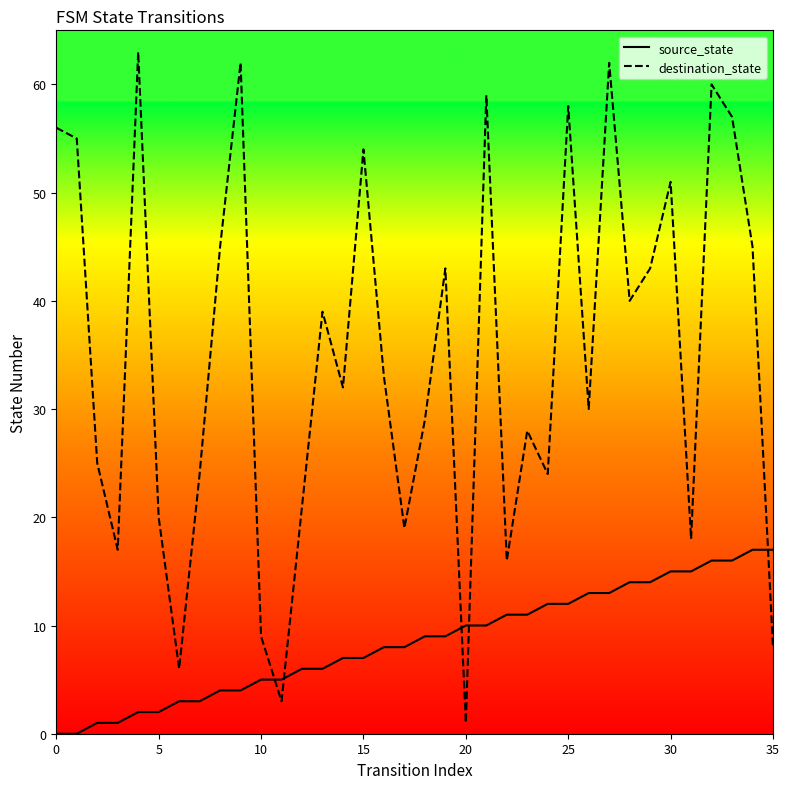

Rank the series by their average value, from highest to lowest.

destination_state, source_state